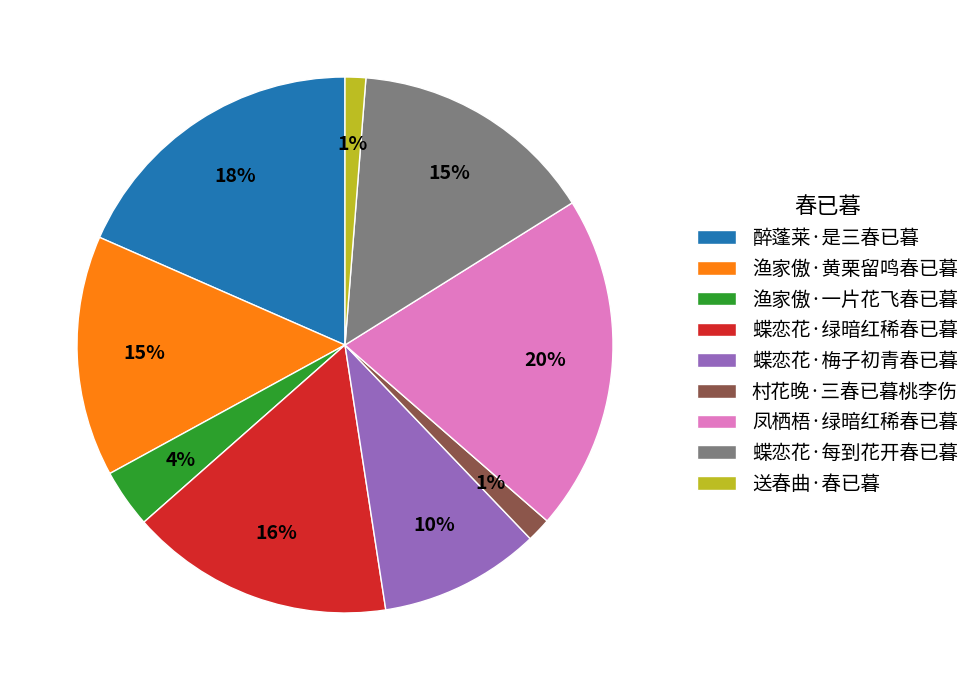

To the nearest percent, what is the average slice percentage?

11%